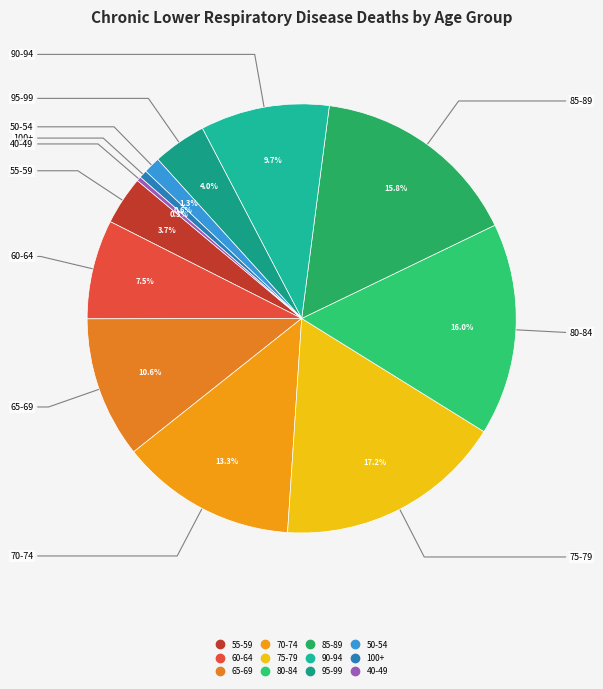

To the nearest percent, what is the average slice percentage?

8%